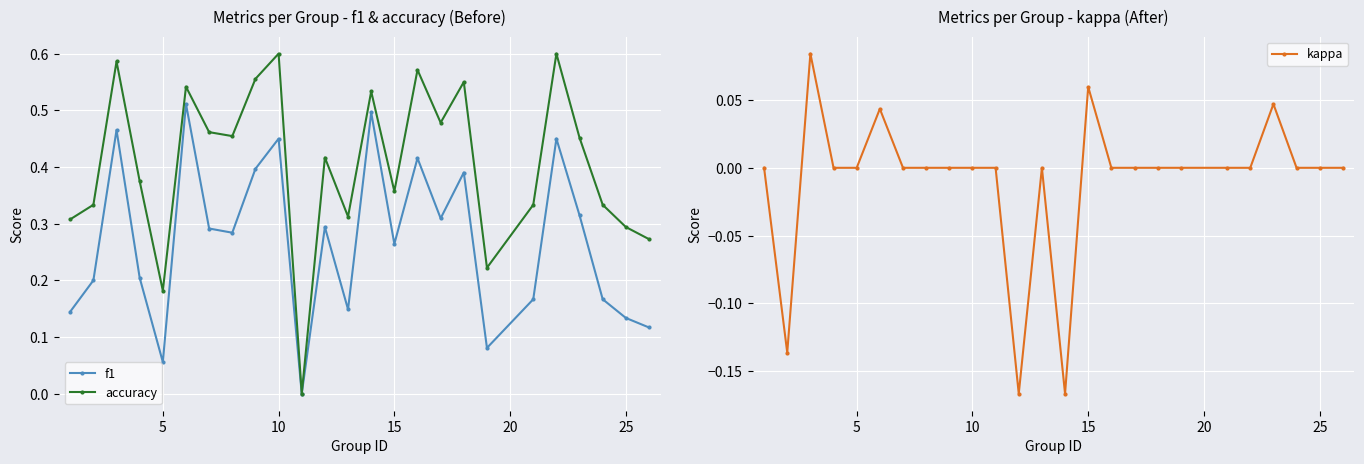

True or false: kappa has more than 1 interior local peaks.

True